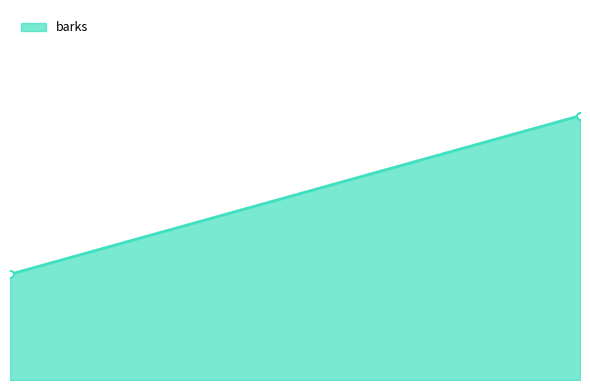

How many series are shown in this chart?

1